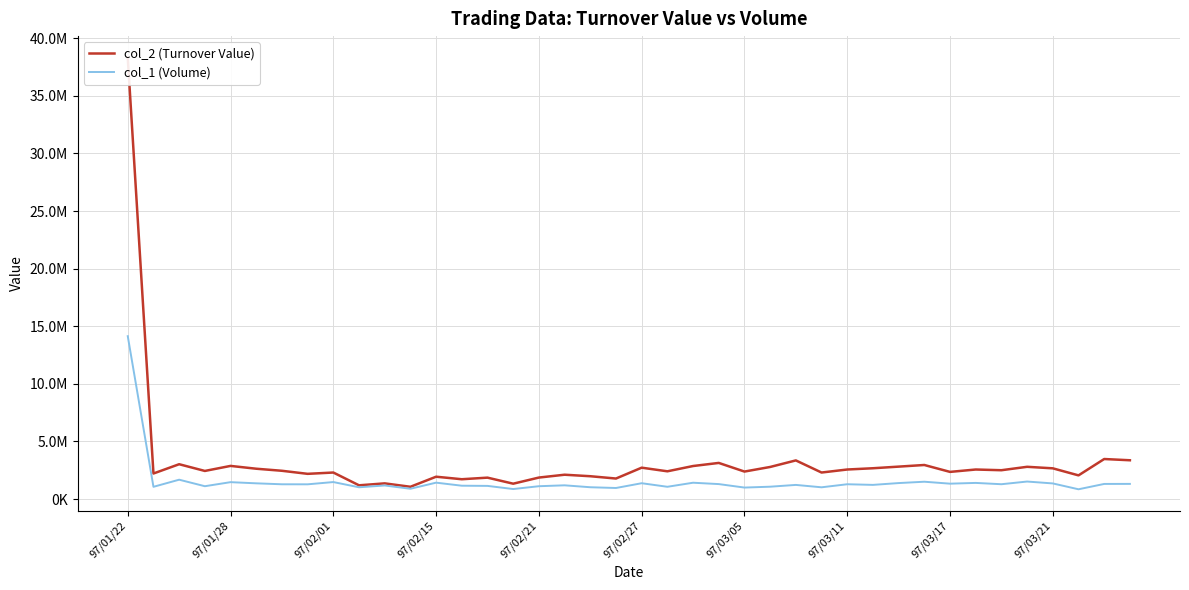

What is the difference between the maximum and second lowest values in the col_2 (Turnover Value) series?

37122580